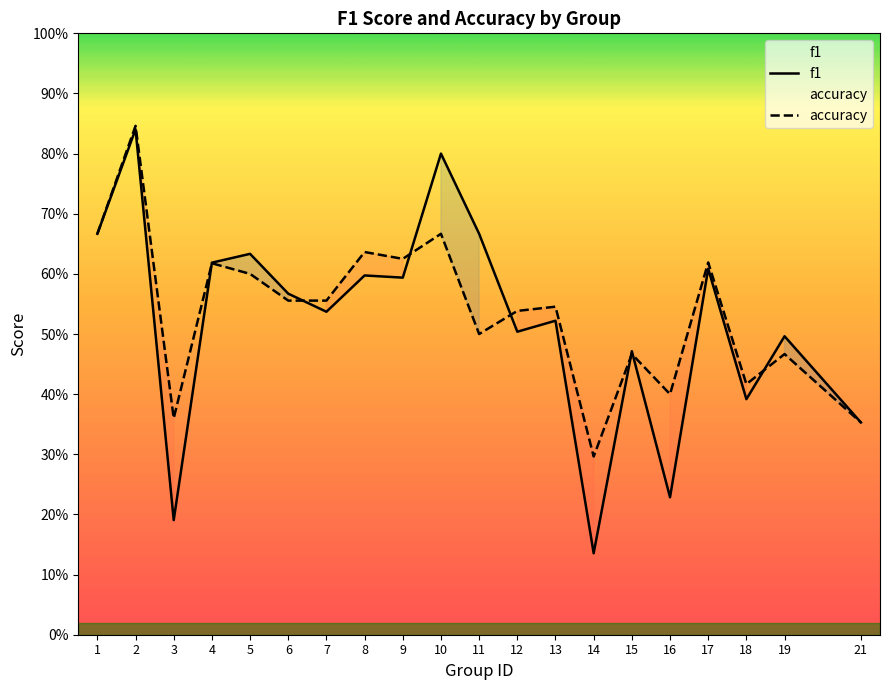

Is it true that f1 equals 0.6 at 8?

True